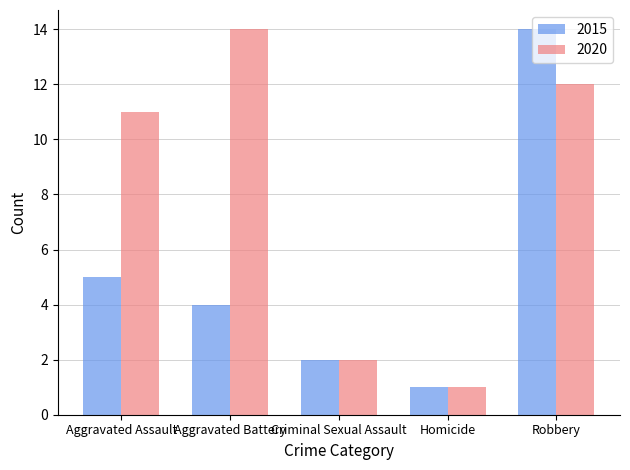

What is the maximum value shown in the chart?

14